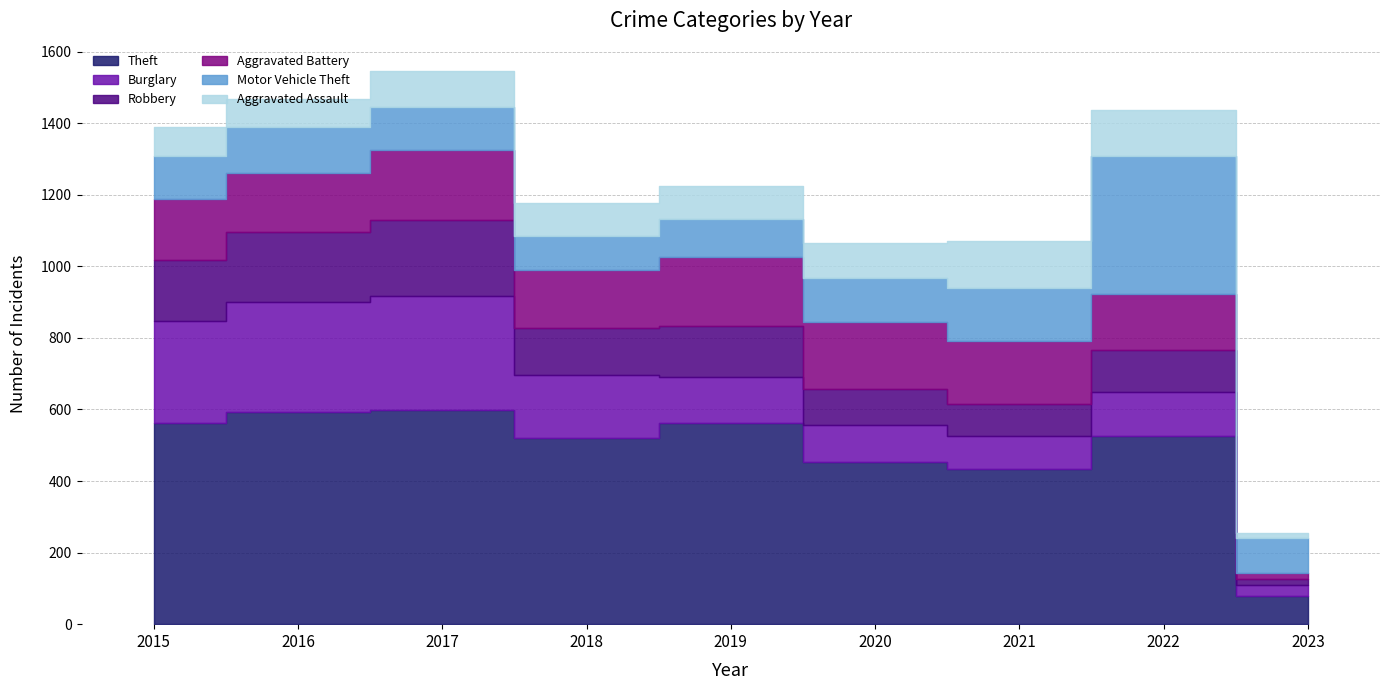

What are all the series names shown in the legend?

Theft, Burglary, Robbery, Aggravated Battery, Motor Vehicle Theft, Aggravated Assault